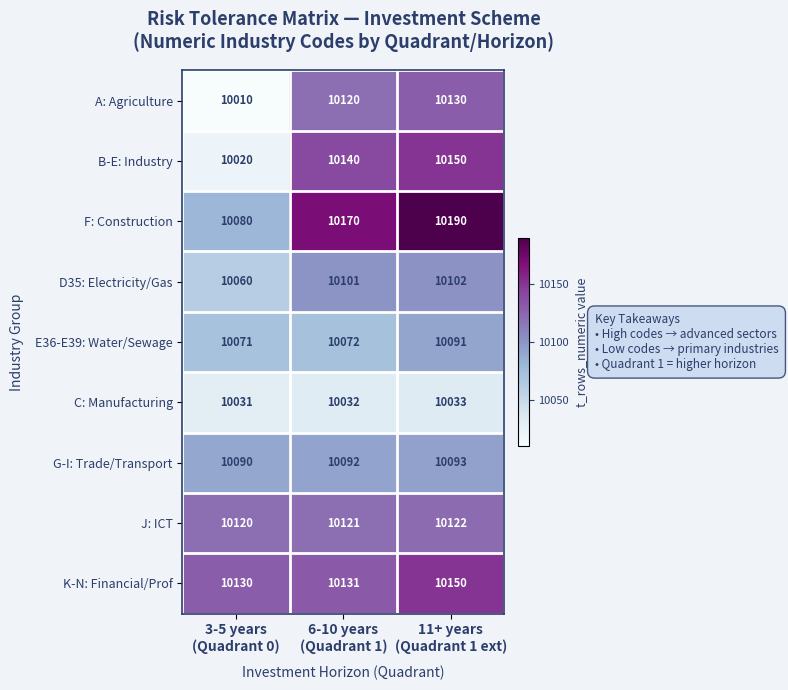

What is the average value of the K-N: Financial/Prof series?

10137